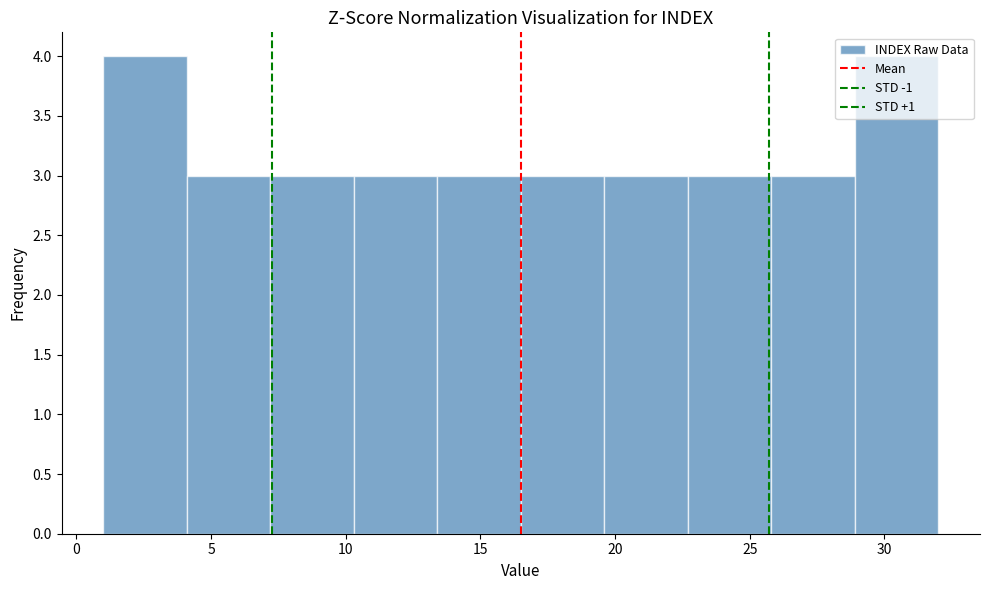

How tall is the bar that spans 19.6 to 22.7 on the x-axis? Neither the bar edges nor the heights are printed on the chart, so give them approximately, as read against the axes.

3